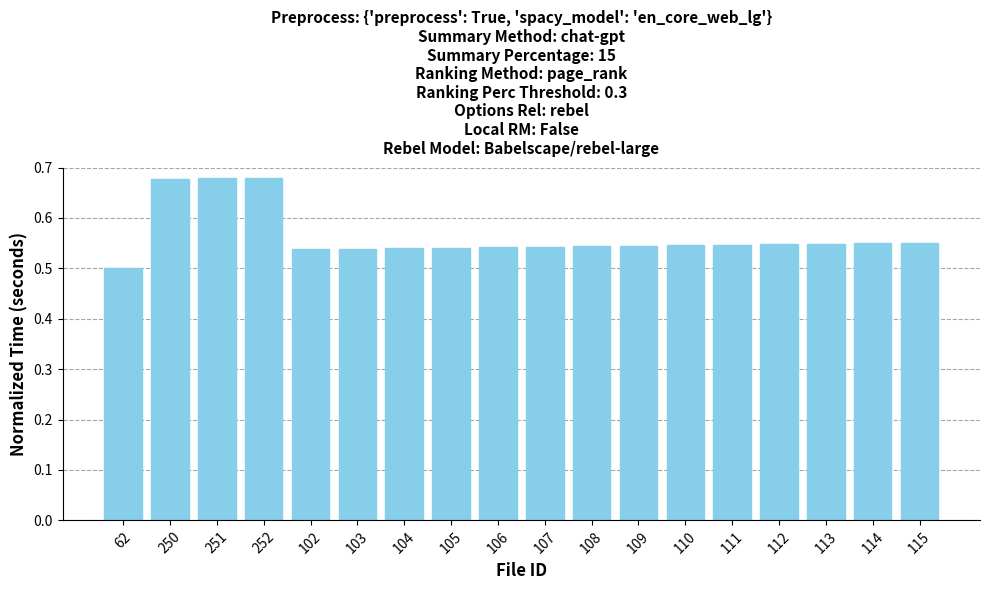

What is the sum of the values at 103 and 106?

1.1